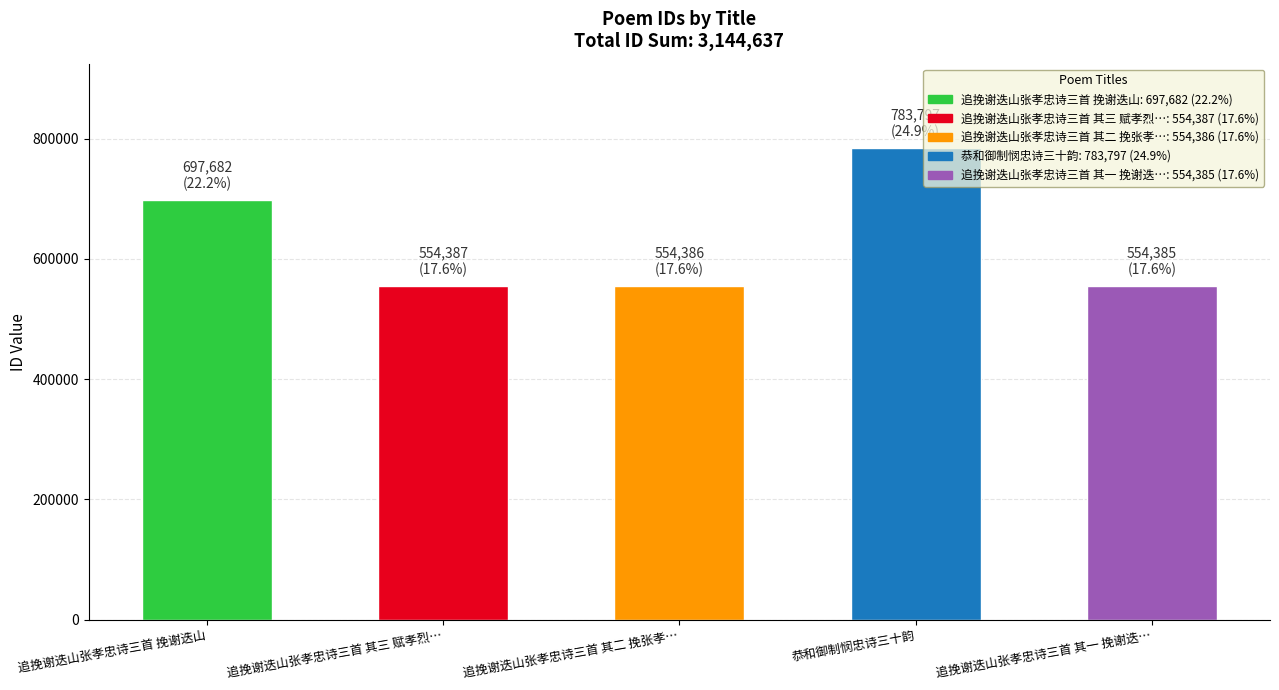

What is the ratio of the value at 追挽谢迭山张孝忠诗三首 其三 赋孝烈… to the value at 恭和御制悯忠诗三十韵?

0.7